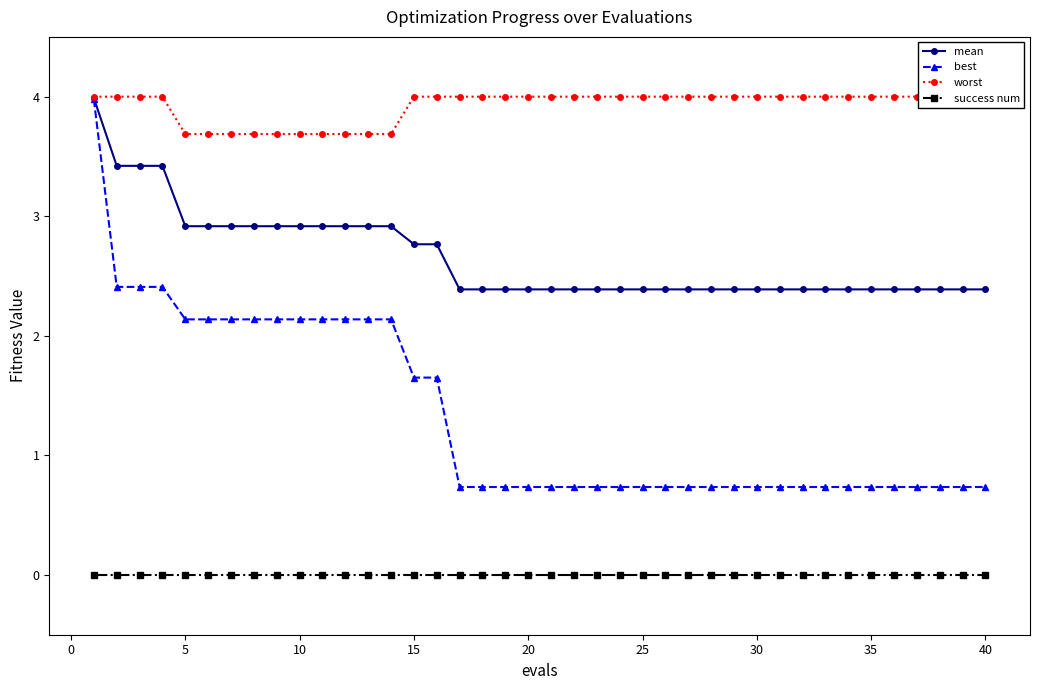

Does the chart display data point markers on the line(s)?

Yes